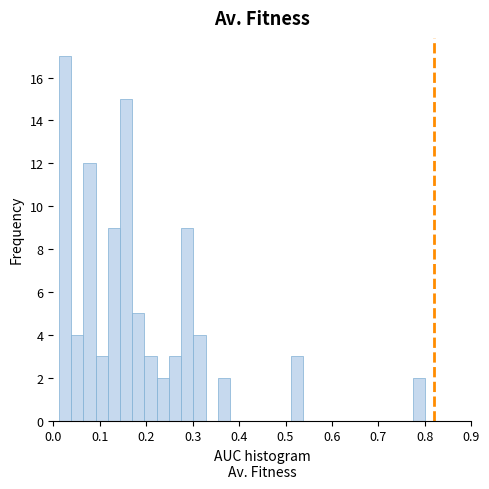

Read against the x-axis, roughly where is the centre of the tallest bar?

0.03